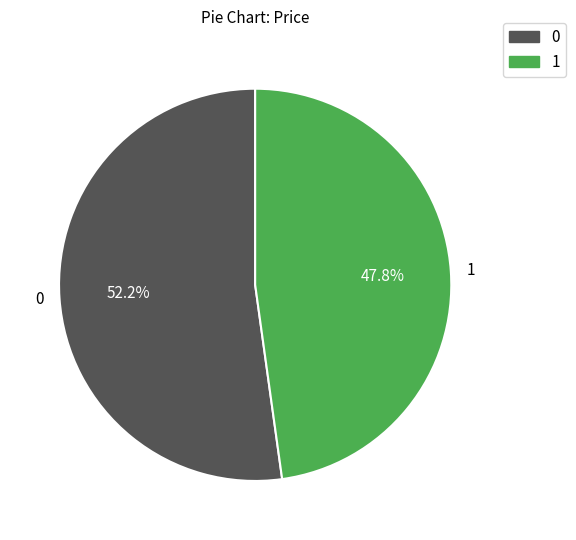

What is the ratio of the value at 0 to the value at 1?

1.1